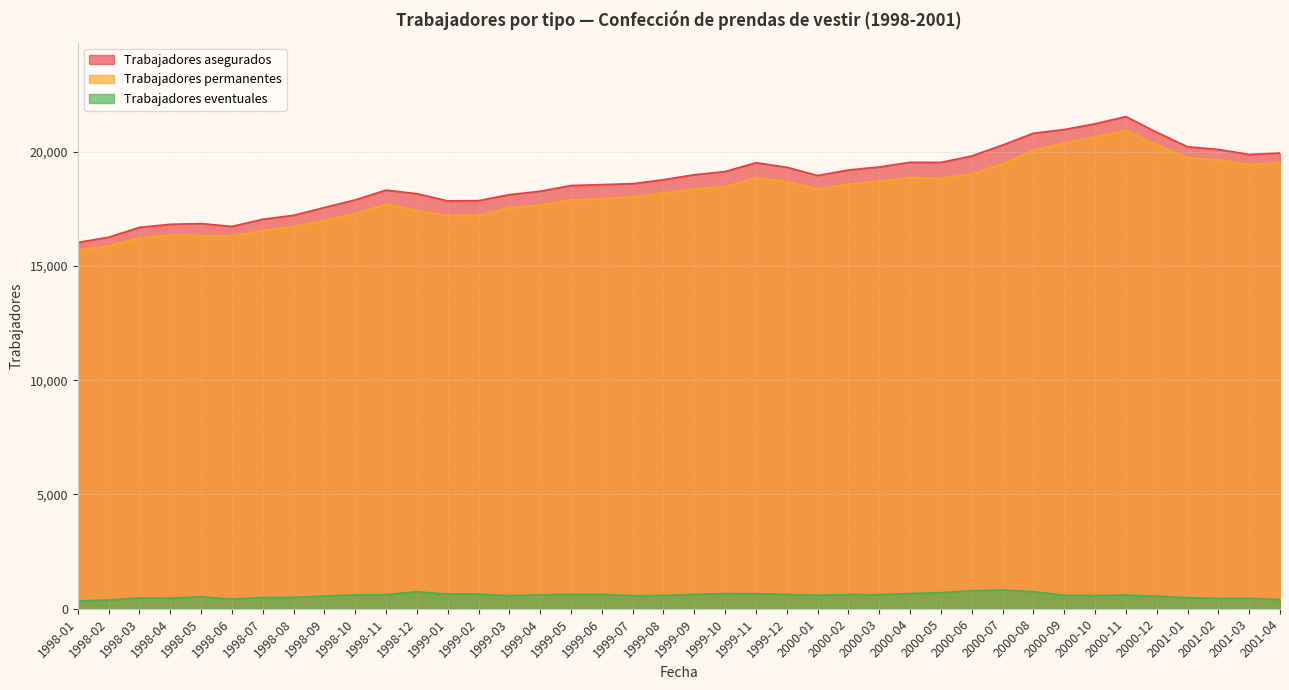

What is the sum of the Trabajadores permanentes values at 1999-11 and 2000-04?

37727